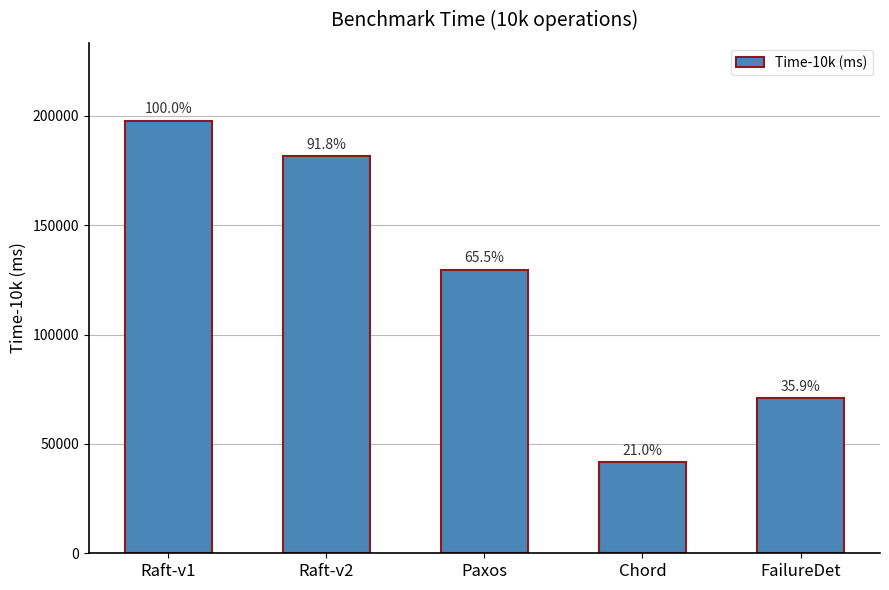

What is the label of the 3rd bar from the left?

Paxos